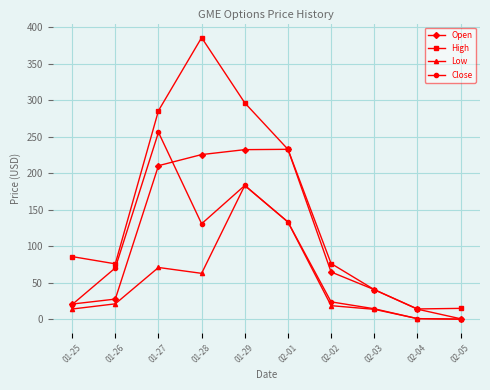

List the series in order of their overall mean, highest first.

High, Open, Close, Low